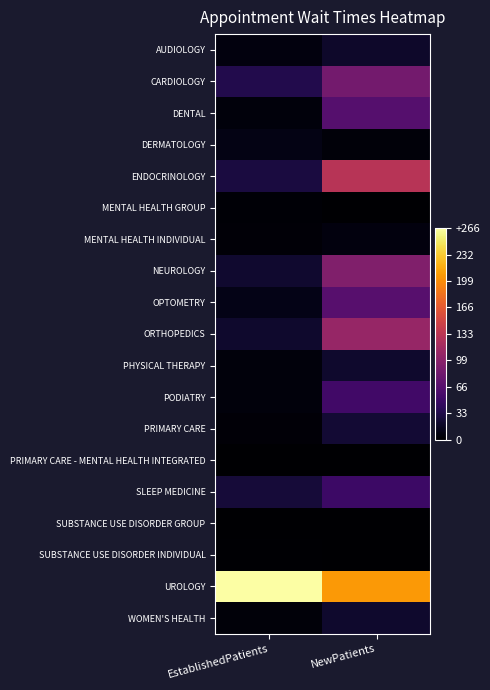

Rank the series by their maximum value, from highest to lowest.

UROLOGY, ENDOCRINOLOGY, ORTHOPEDICS, NEUROLOGY, CARDIOLOGY, OPTOMETRY, DENTAL, PODIATRY, SLEEP MEDICINE, PRIMARY CARE, PHYSICAL THERAPY, WOMEN'S HEALTH, AUDIOLOGY, DERMATOLOGY, MENTAL HEALTH INDIVIDUAL, MENTAL HEALTH GROUP, SUBSTANCE USE DISORDER INDIVIDUAL, SUBSTANCE USE DISORDER GROUP, PRIMARY CARE - MENTAL HEALTH INTEGRATED